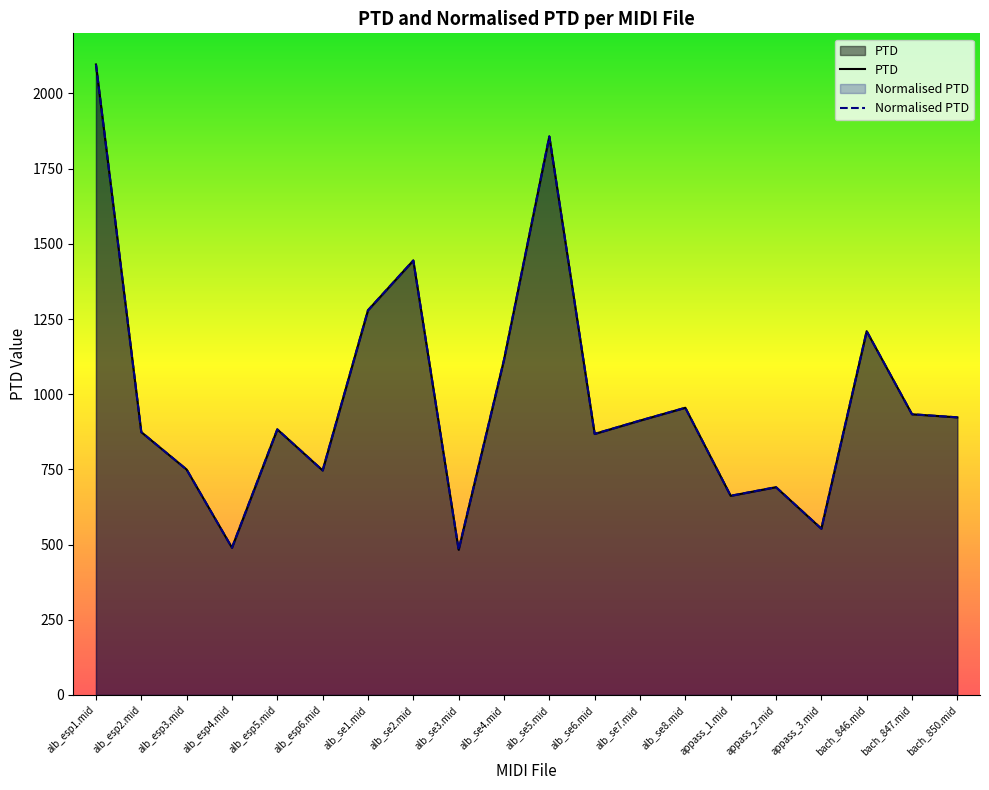

True or false: PTD and Normalised PTD cross at least once.

False